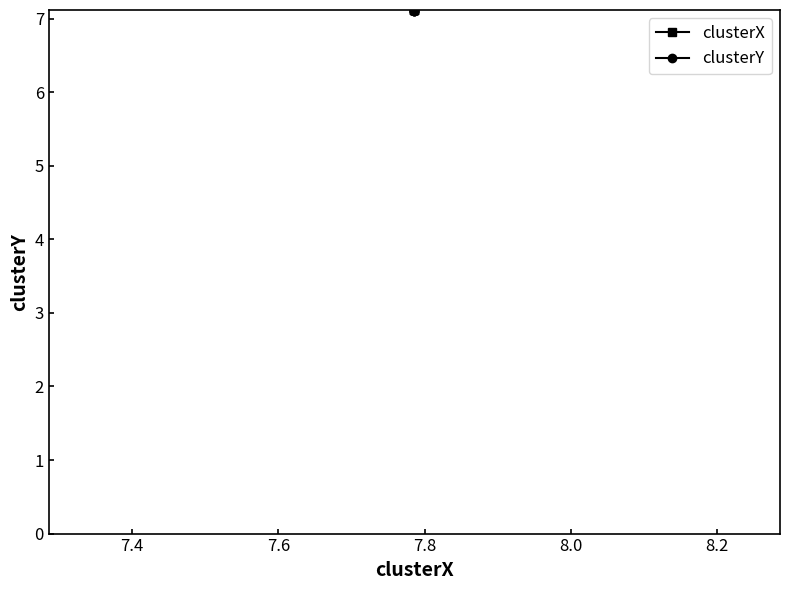

Which series has the widest spread of values?

clusterX